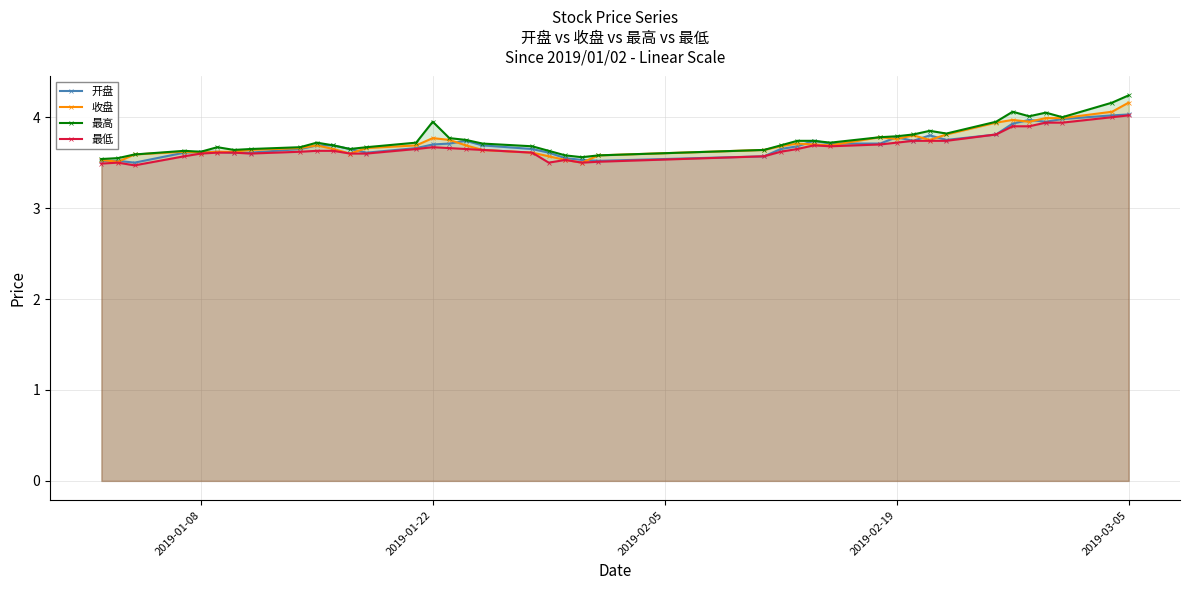

What is the value of the 收盘 point at the 17th from the left?

3.7